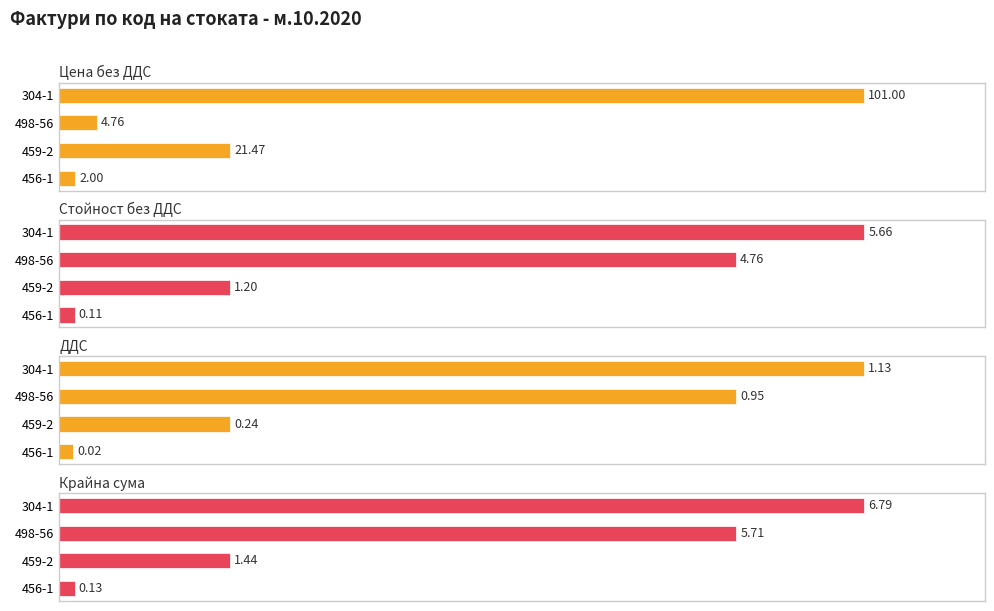

Which series has the largest range (max minus min)?

ДДС